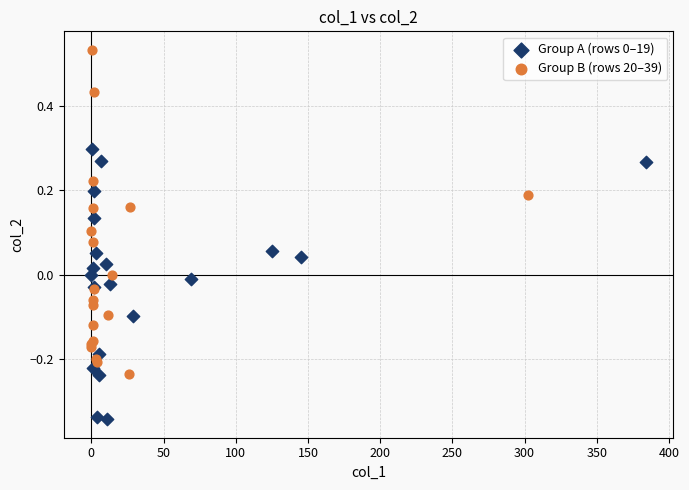

Which series reaches the maximum Y coordinate?

Group B (rows 20–39)